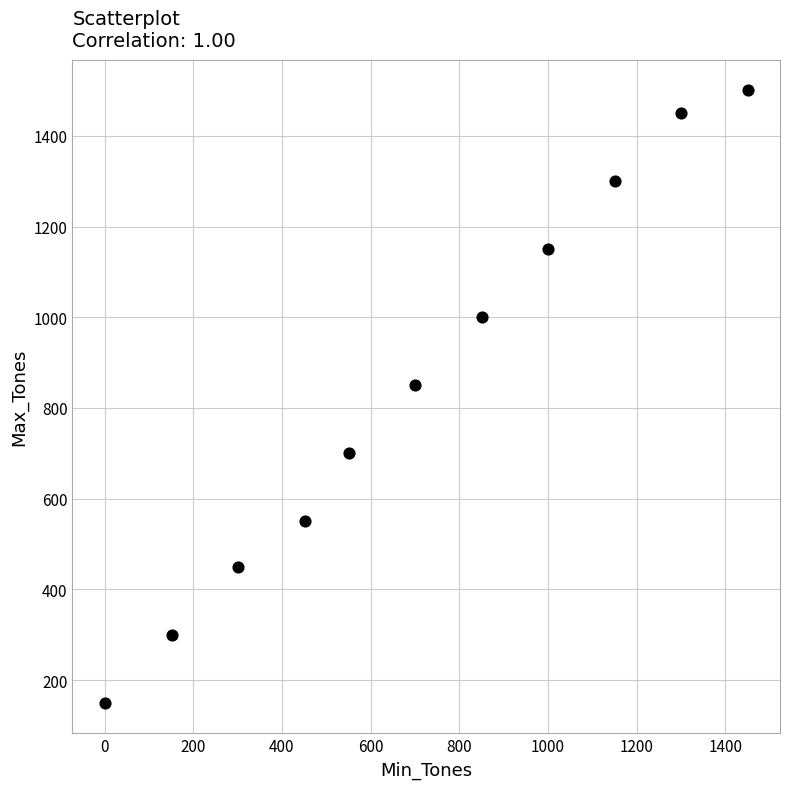

What Y value in the scatter plot is closest to 825?

850